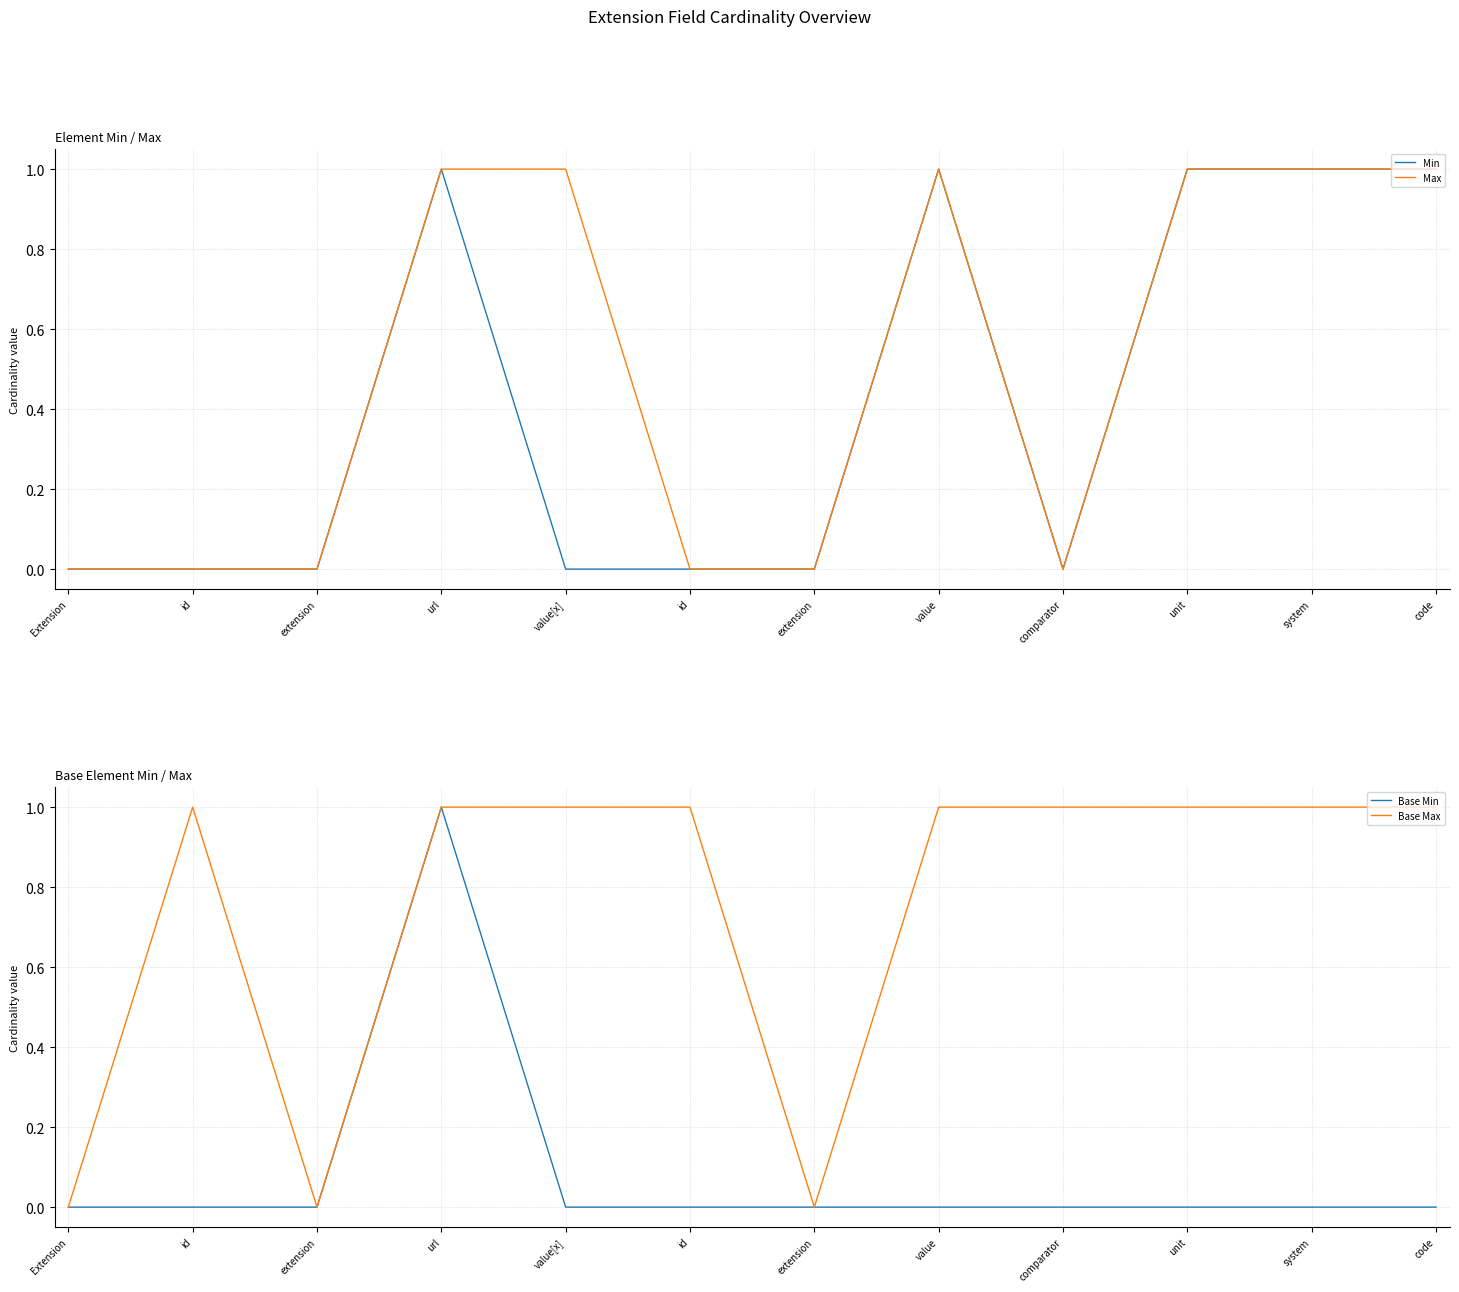

Which category has the highest value in the Max series?

url